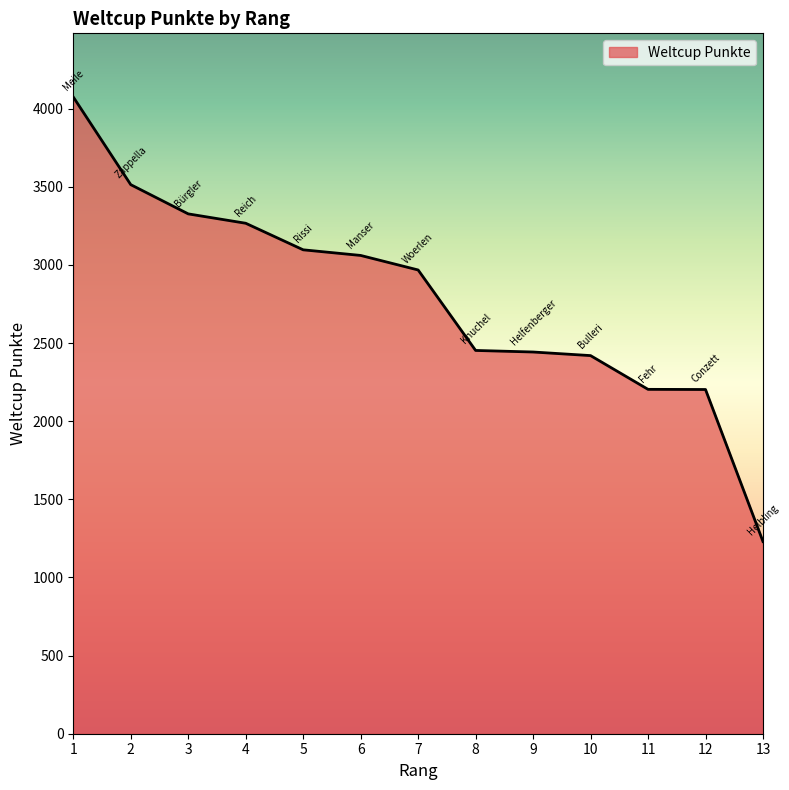

Approximately how many times larger is the value at 6 compared to 7?

1.0